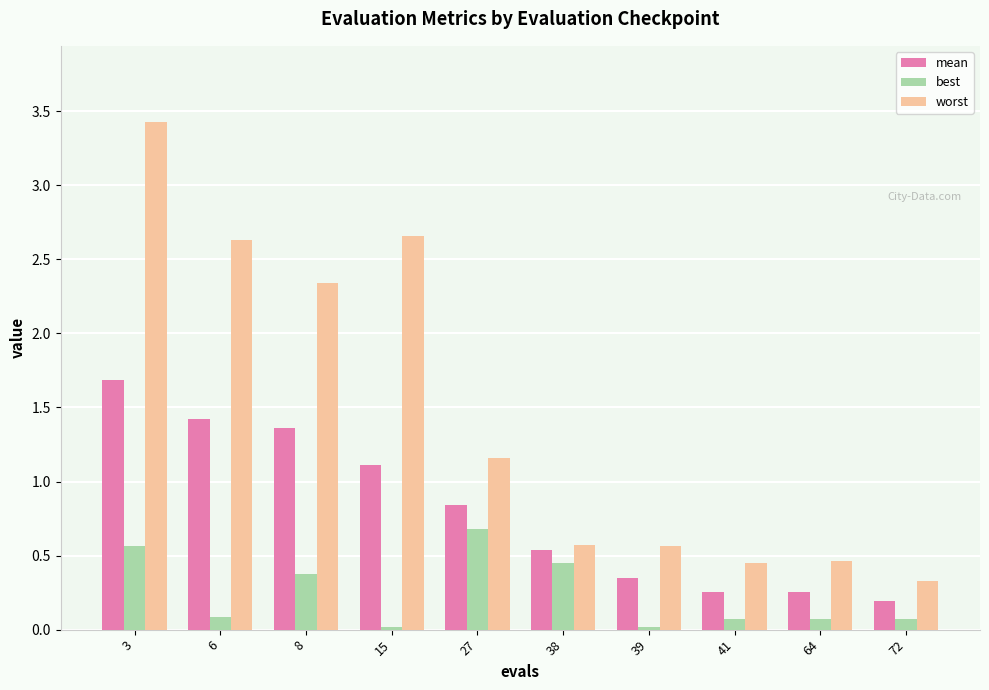

What is the difference between the second highest and second lowest values in the worst series?

2.2